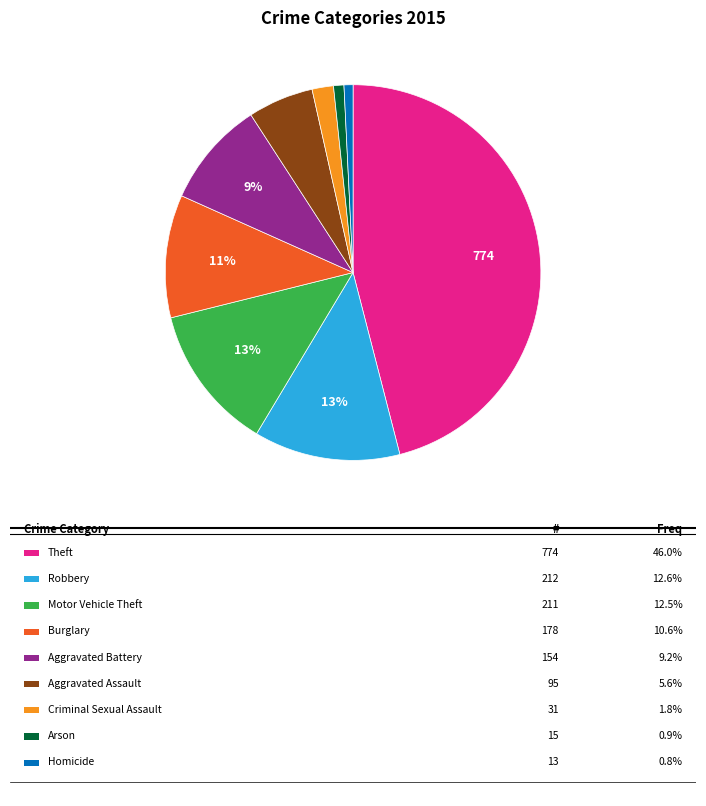

Is there any slice that represents more than half of the pie?

No